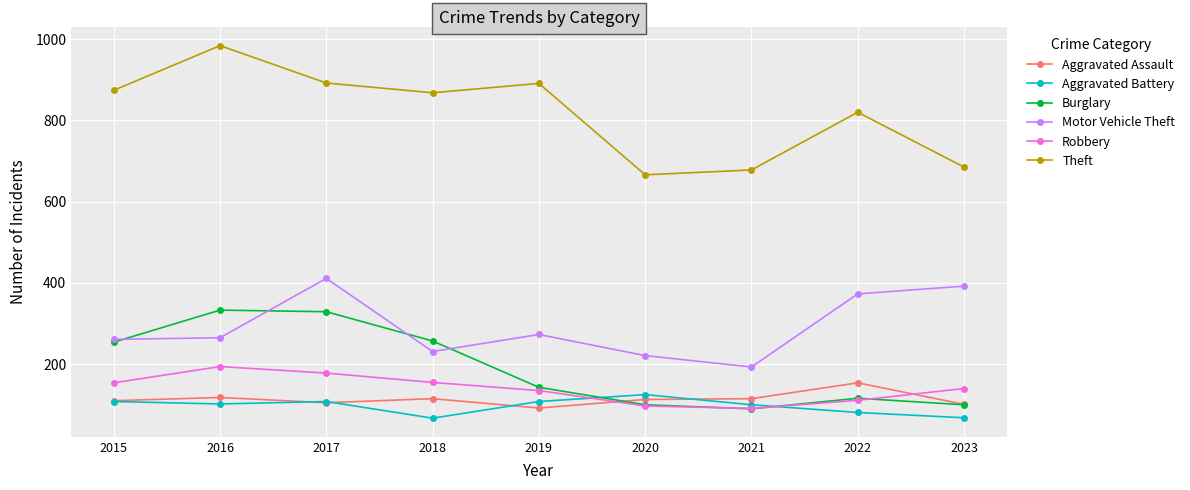

What value does the Aggravated Battery series have at 2021?

100